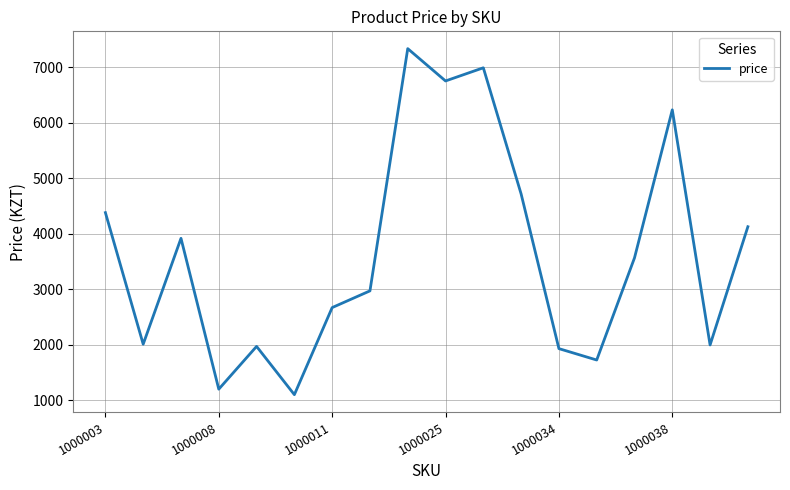

What is the greatest value displayed?

7332